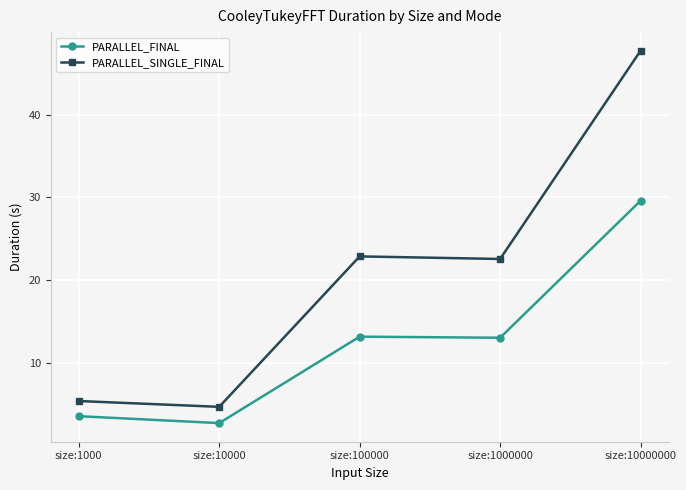

How many values in the PARALLEL_SINGLE_FINAL series are below 22?

2